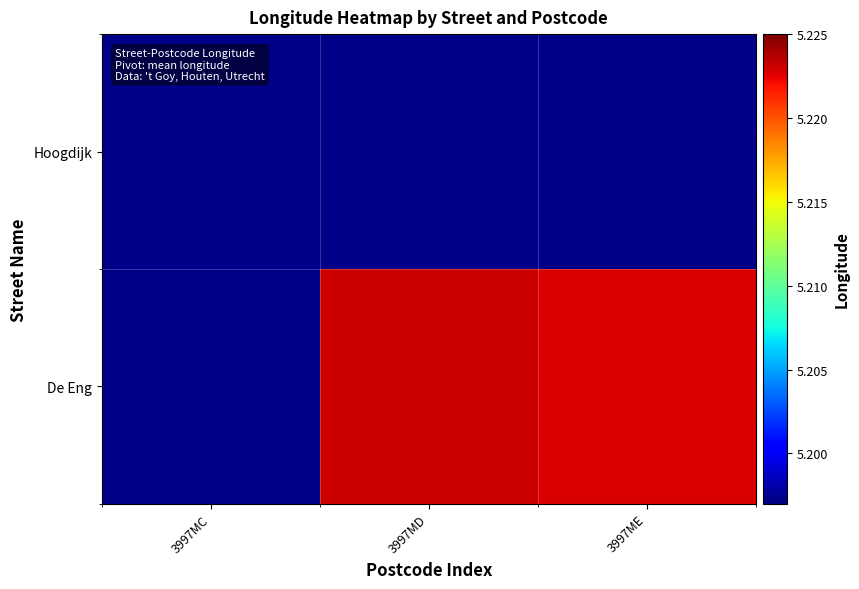

What is the total value across all series at 3997ME?

10.4